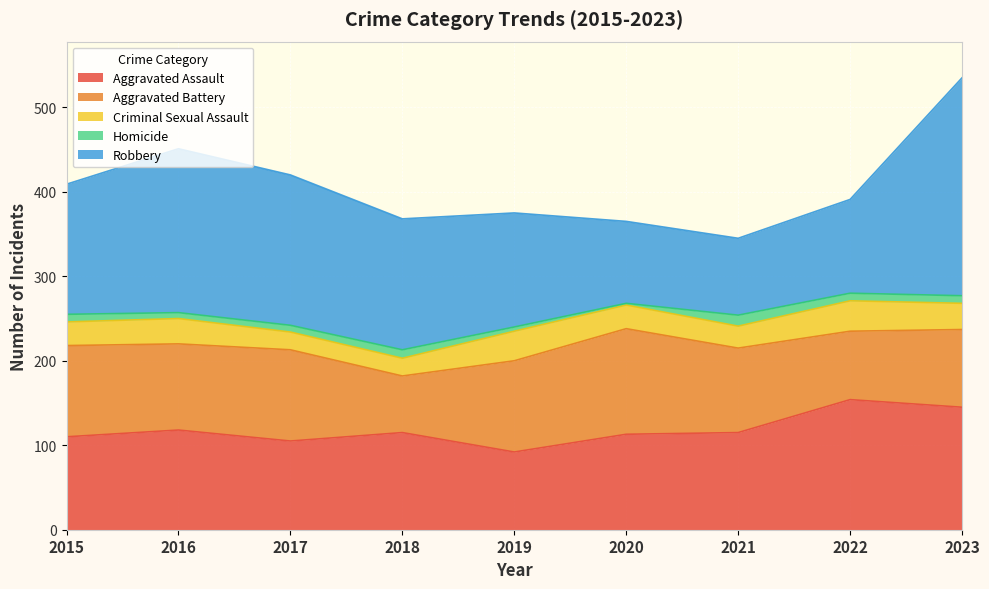

The value of Robbery at 2019 is 70. True or false?

False